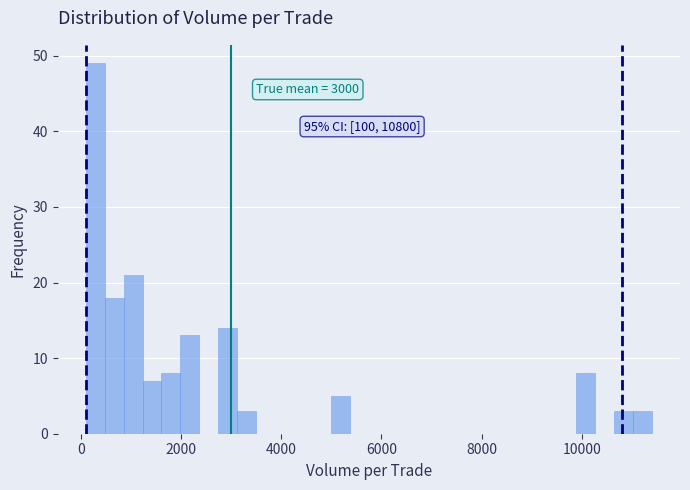

Around what value on the x-axis is the tallest bar? Give the approximate position of its centre, as read against the axis.

200